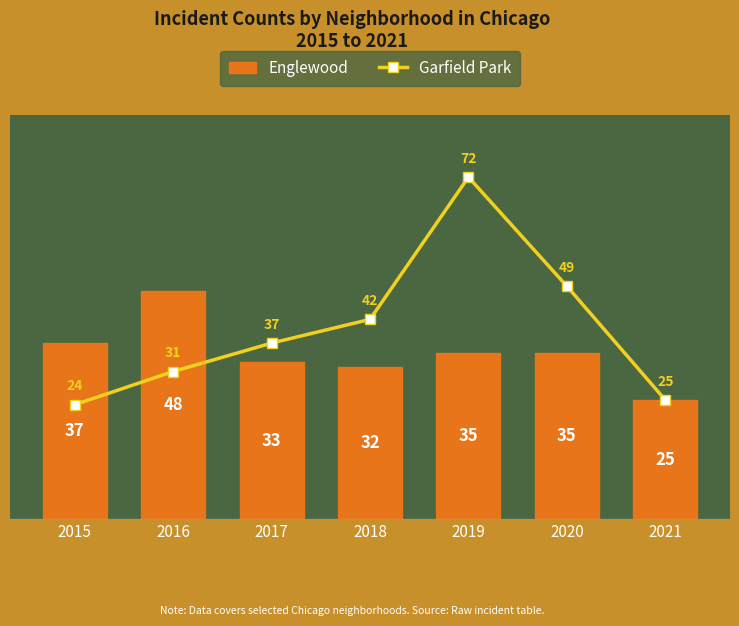

What is the average value of the Garfield Park series?

40